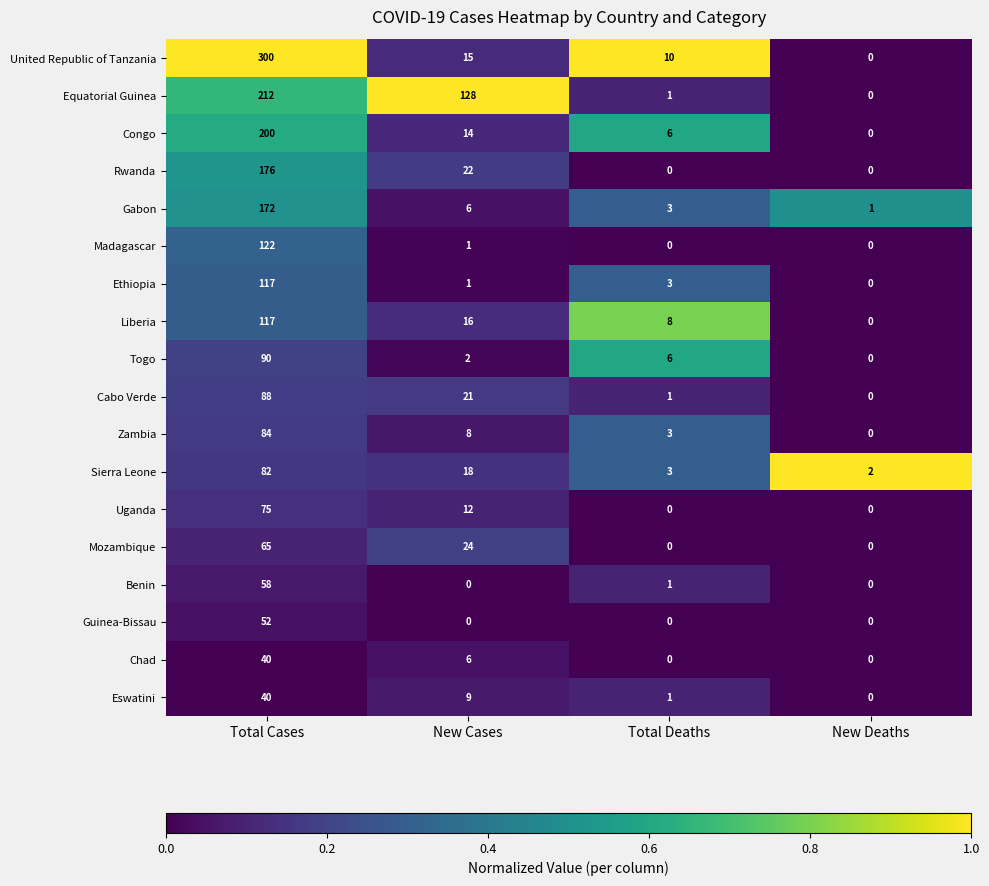

Which series has the largest range (max minus min)?

United Republic of Tanzania